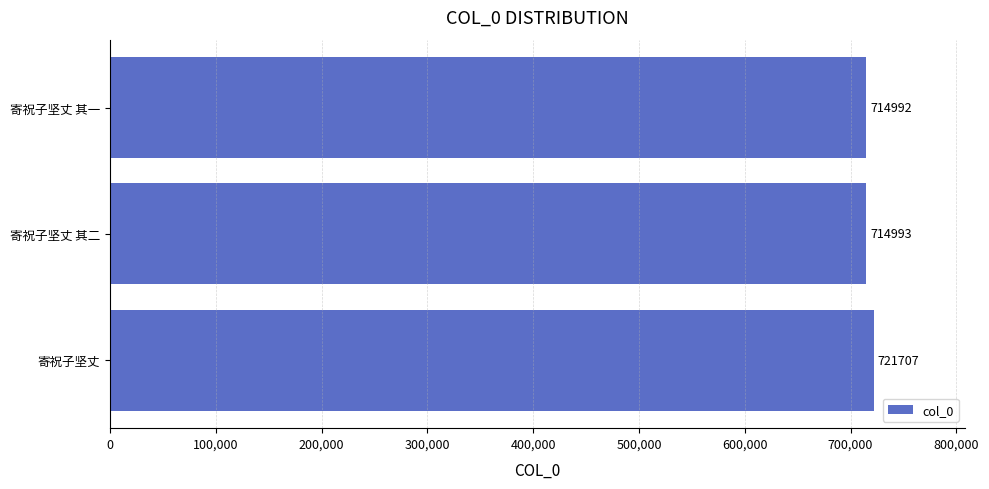

The chart shows a value of 721707 at 寄祝子坚丈. True or false?

True